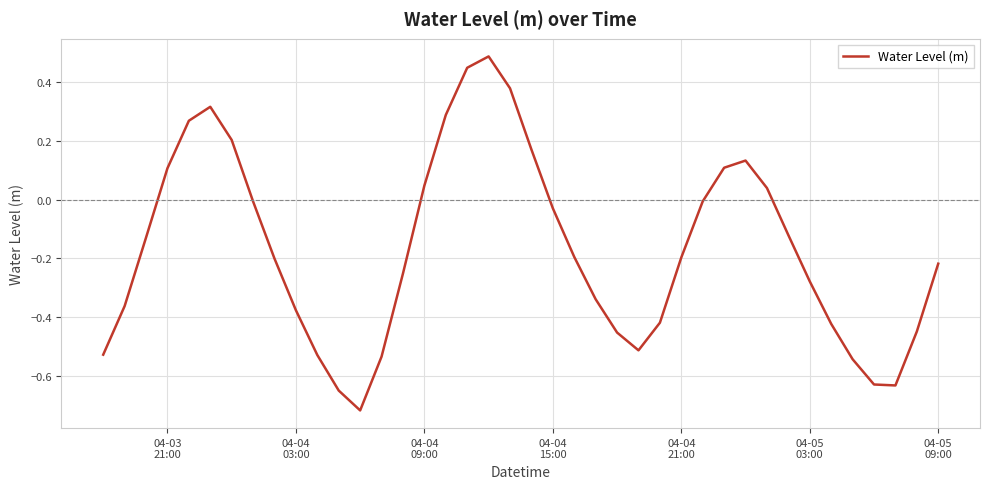

What is the maximum value shown in the chart?

0.5